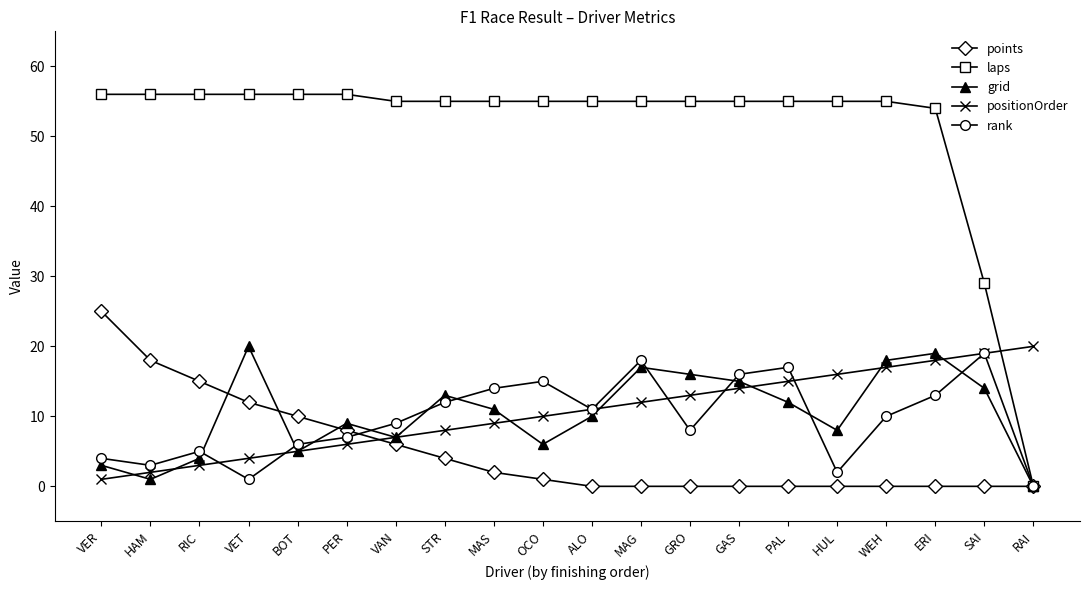

True or false: grid has more than 1 interior local peaks.

True